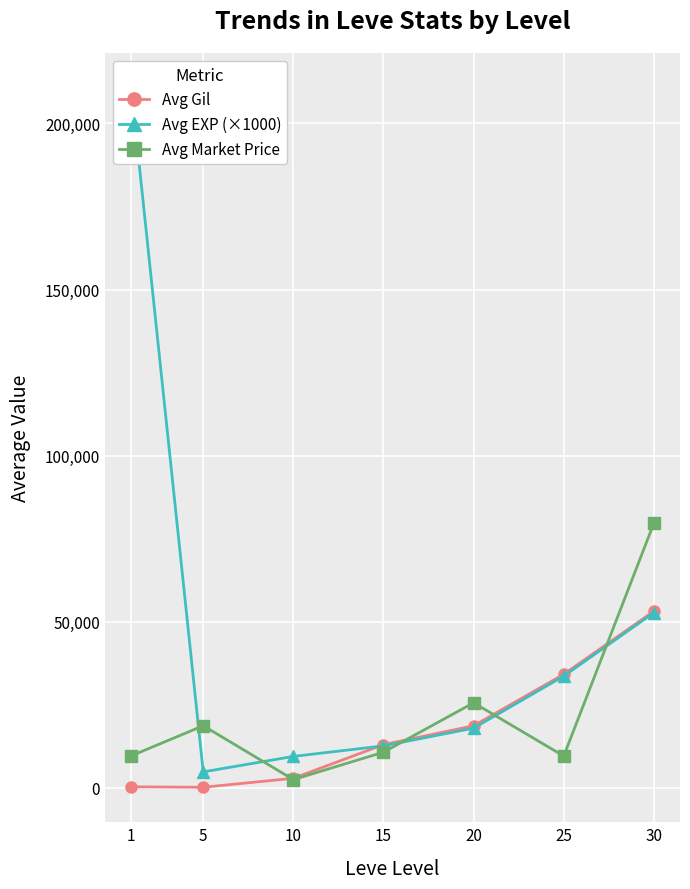

At which label does Avg EXP (×1000) first exceed 18000?

1